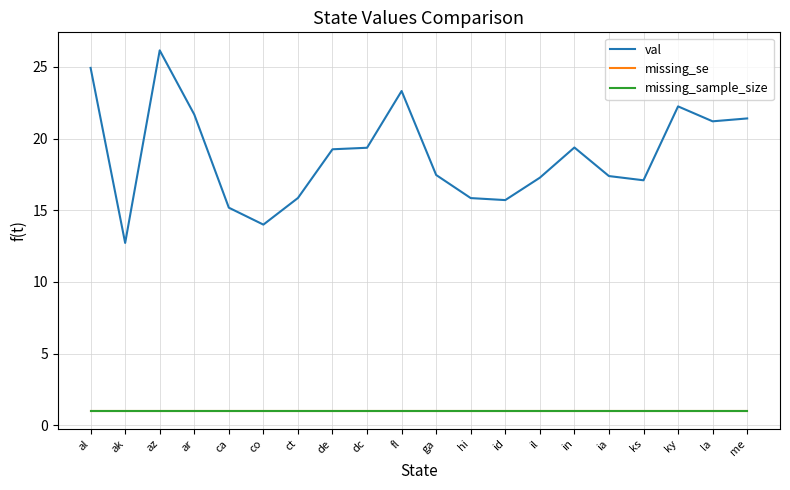

Does the chart have visible grid lines?

Yes